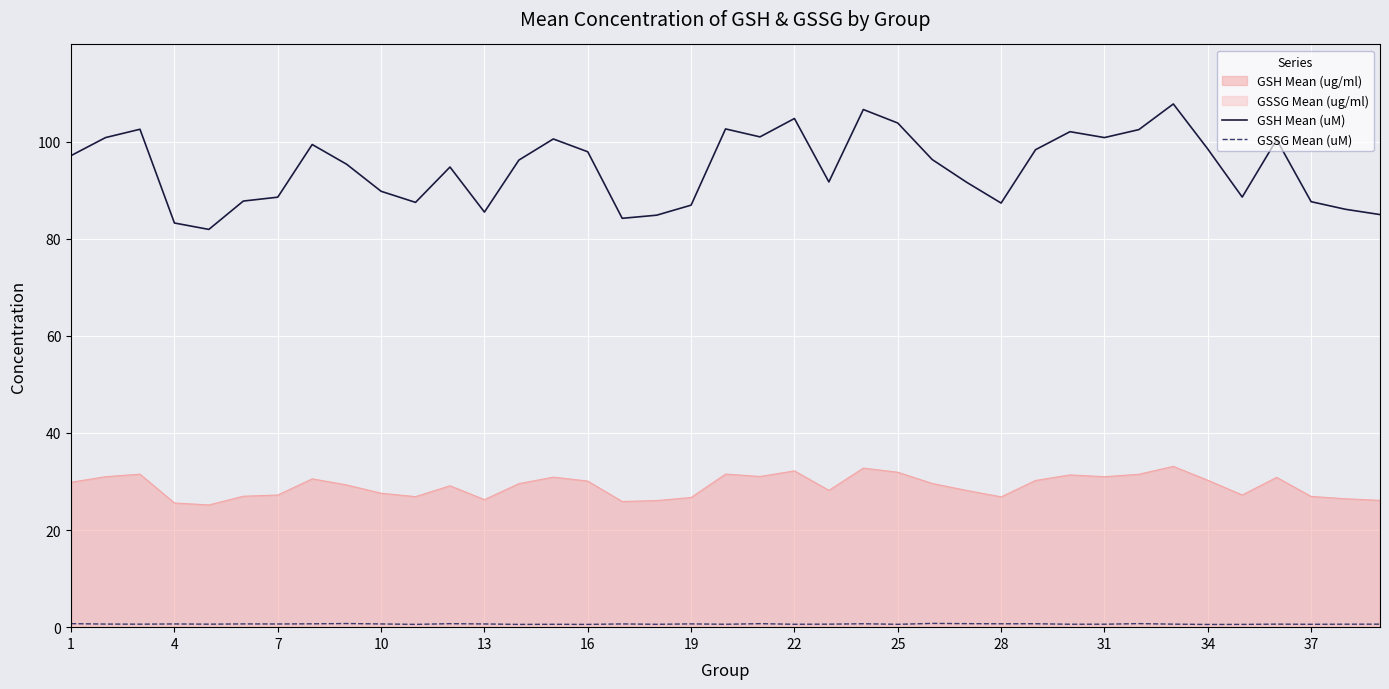

Does the chart display data point markers on the line(s)?

No